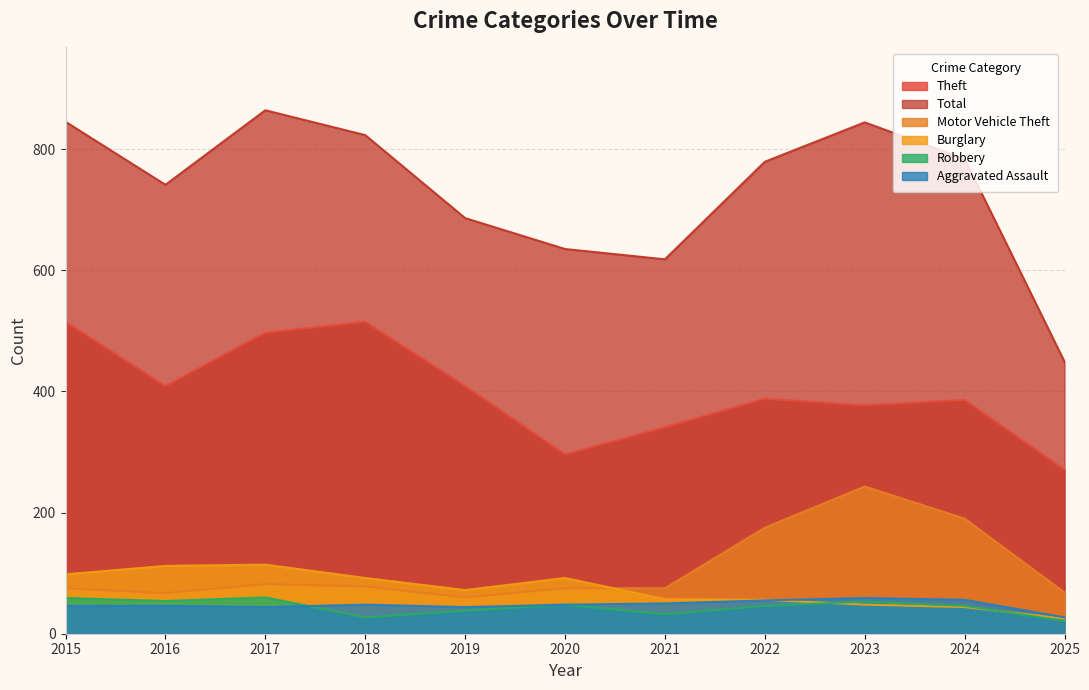

What is the smallest value displayed?

21